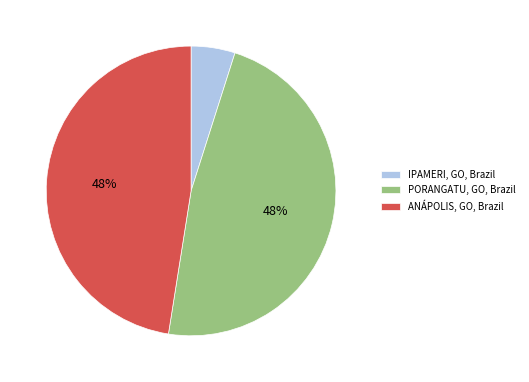

To the nearest percent, what portion does IPAMERI, GO, Brazil represent?

5%